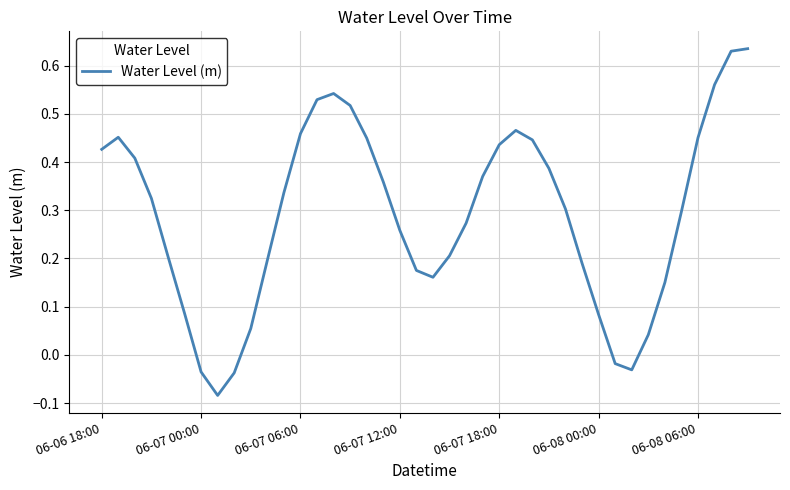

Where does the data first go above 0?

06-06 18:00